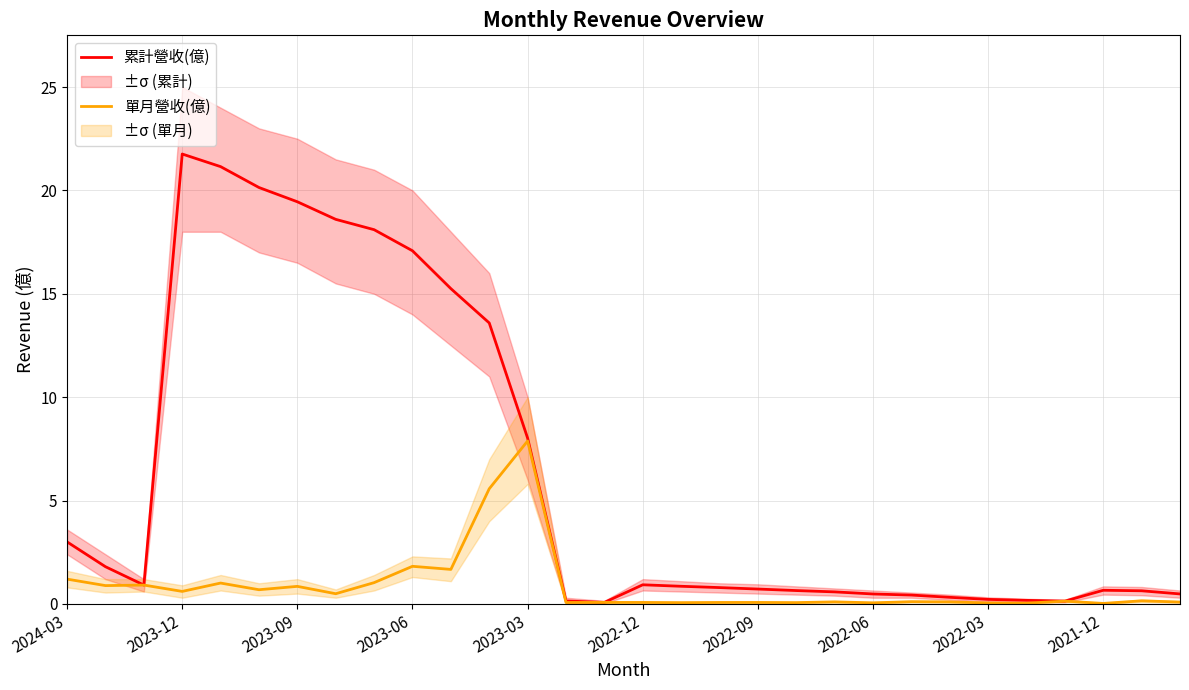

The value of 單月營收(億) at 2023-09 is 0.9. True or false?

True